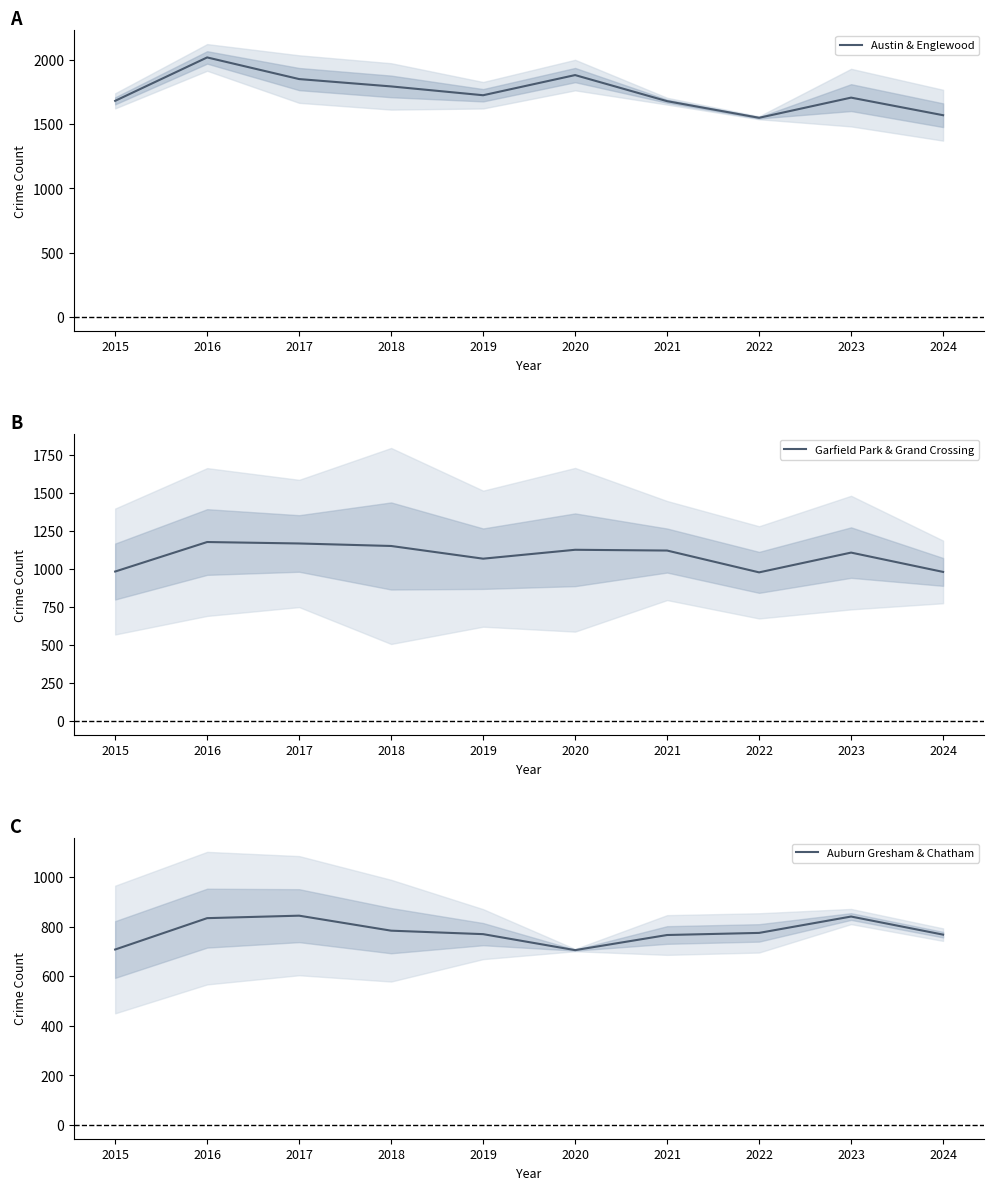

Rank the series by their maximum value, from highest to lowest.

Austin & Englewood, Garfield Park & Grand Crossing, Auburn Gresham & Chatham